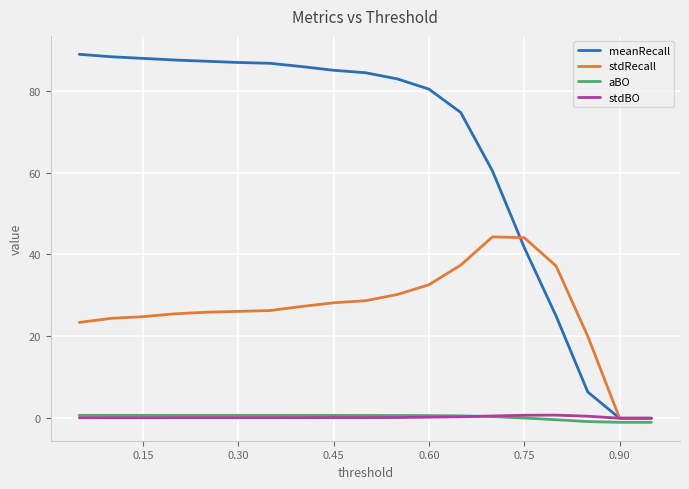

Which series has the largest total across all categories?

meanRecall